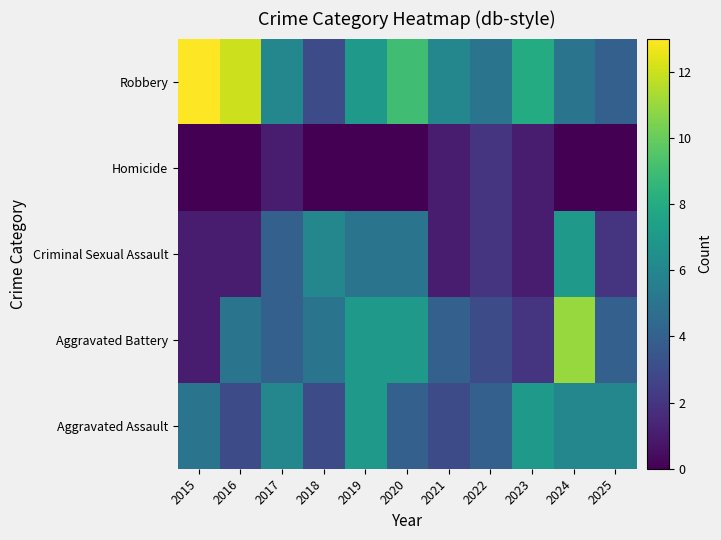

What is the total value across all series at 2020?

25